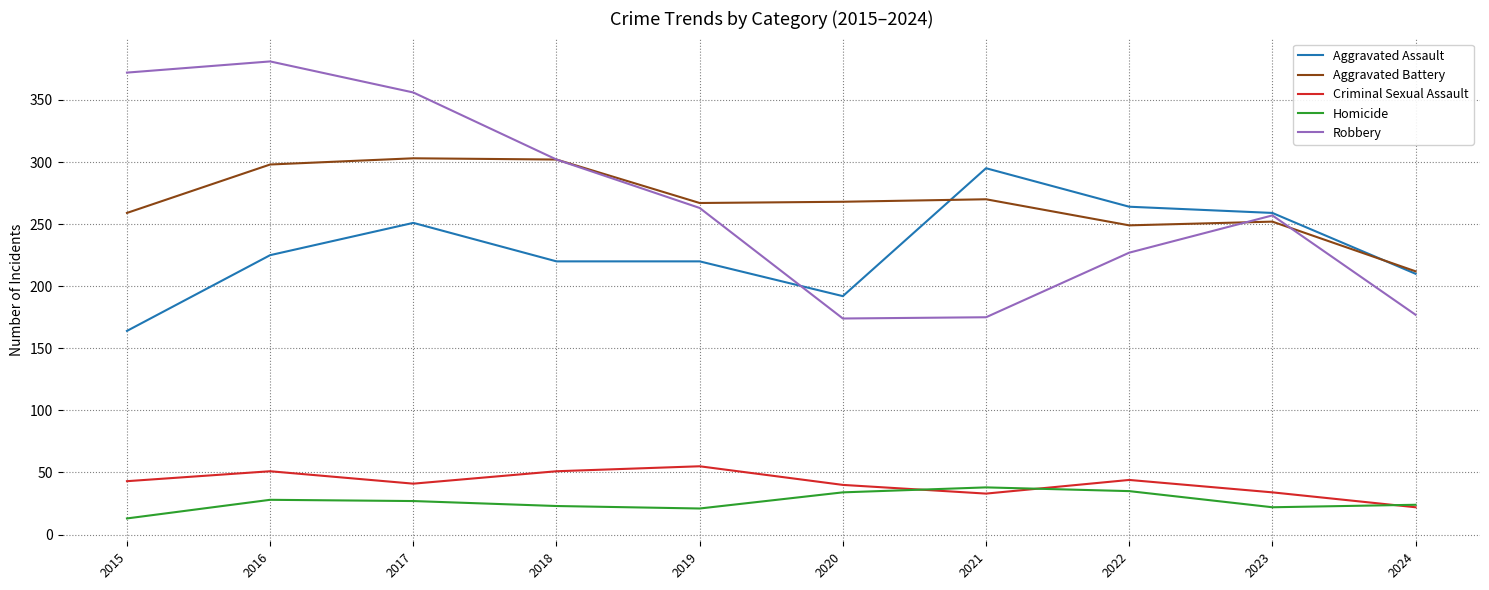

True or false: Homicide and Aggravated Battery cross at least once.

False